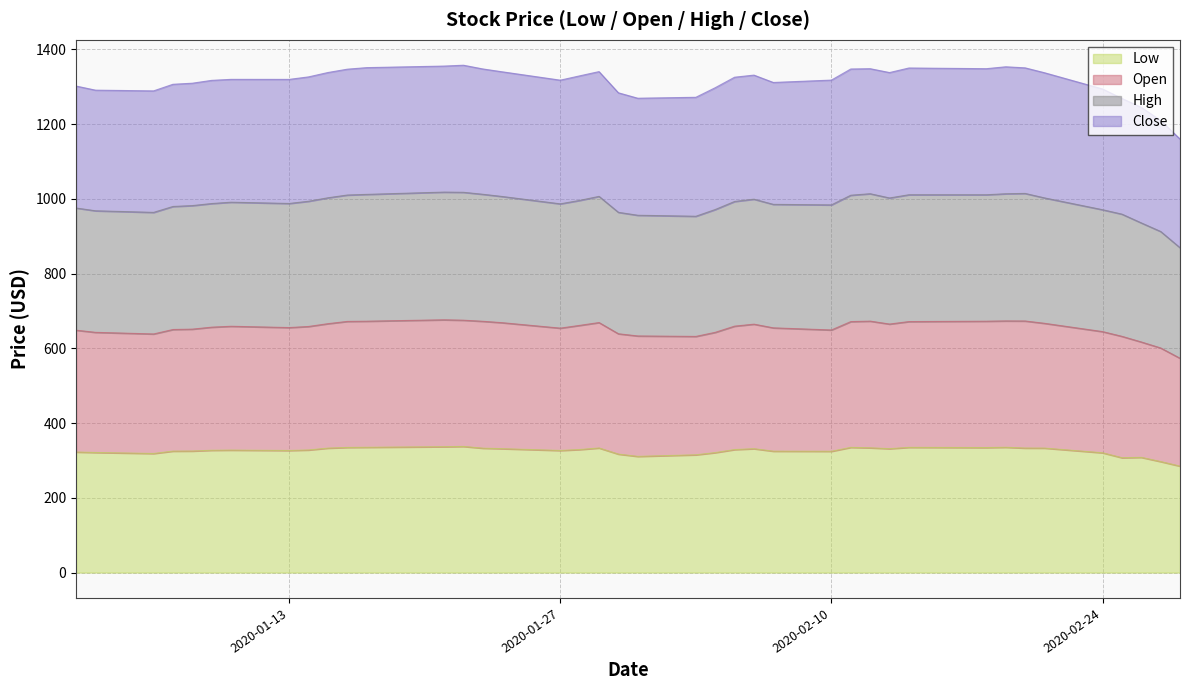

What is the maximum value for Low?

337.5